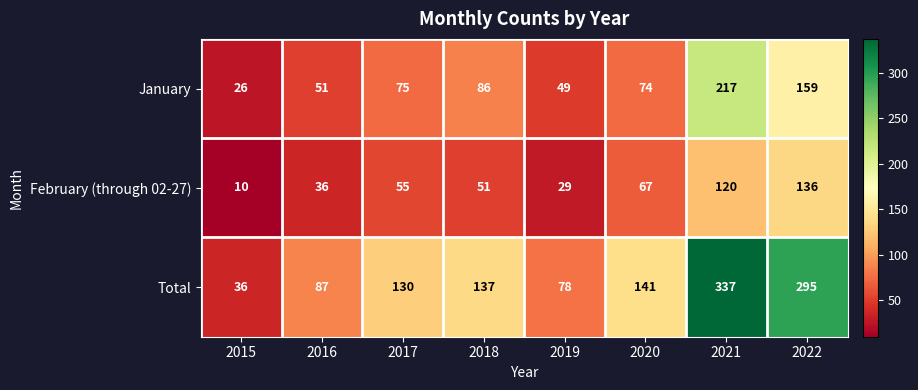

Reading left to right, transcribe all the data shown in this chart.

January: 26	51	75	86	49	74	217	159
February (through 02-27): 10	36	55	51	29	67	120	136
Total: 36	87	130	137	78	141	337	295